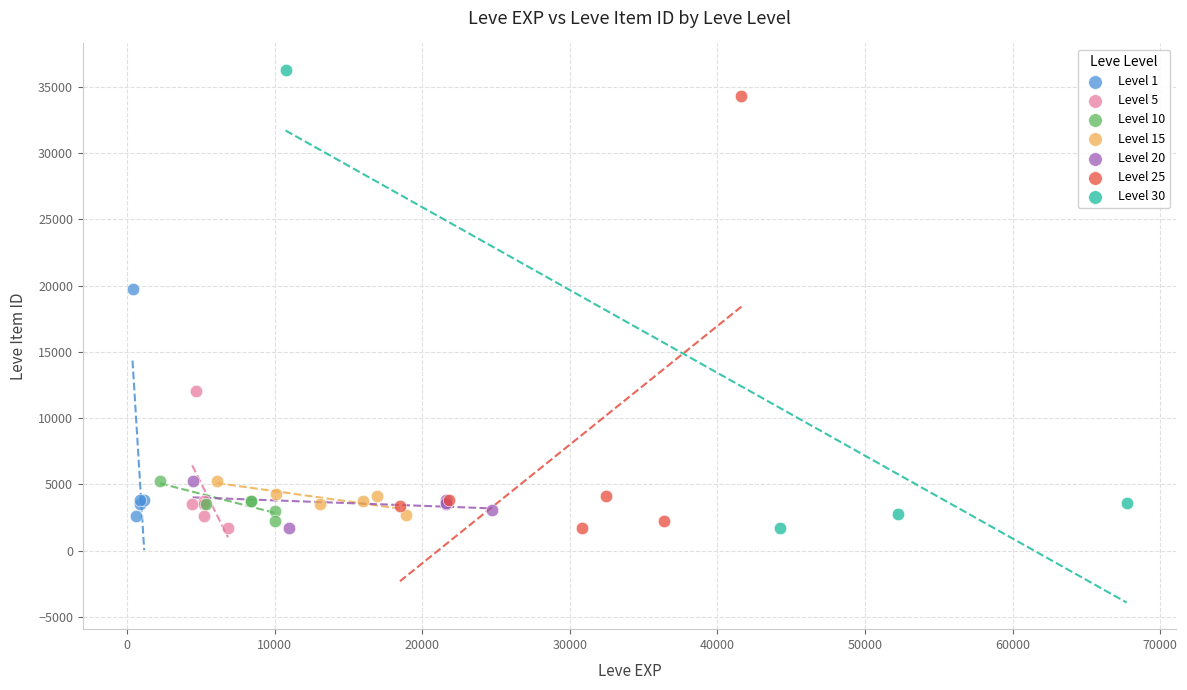

Which series contains the highest Y value?

Level 30